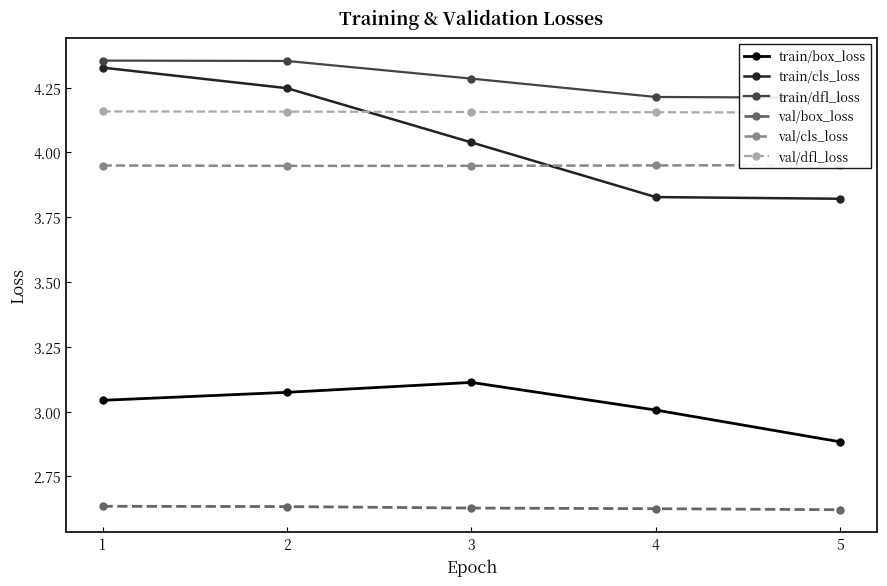

At which label is train/cls_loss closest to 4?

3